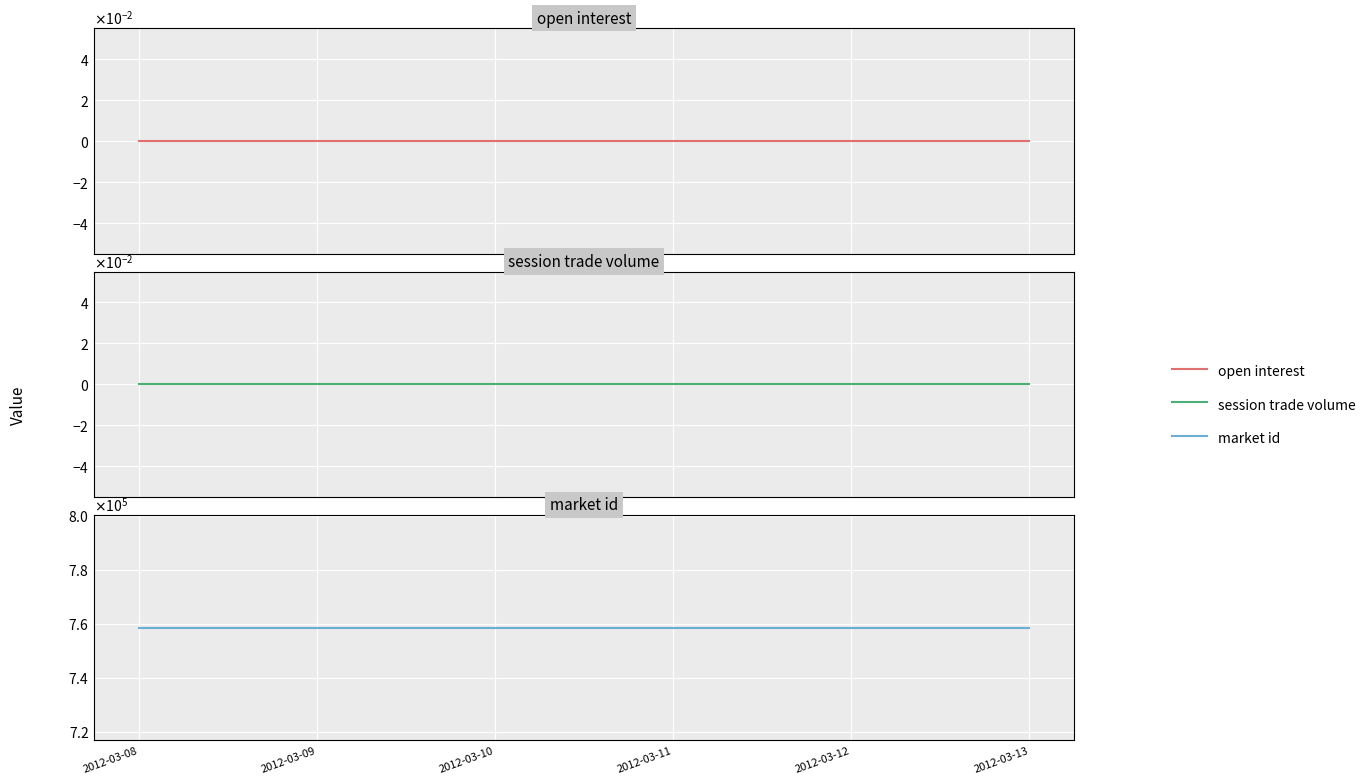

What is the maximum value for market id?

758527